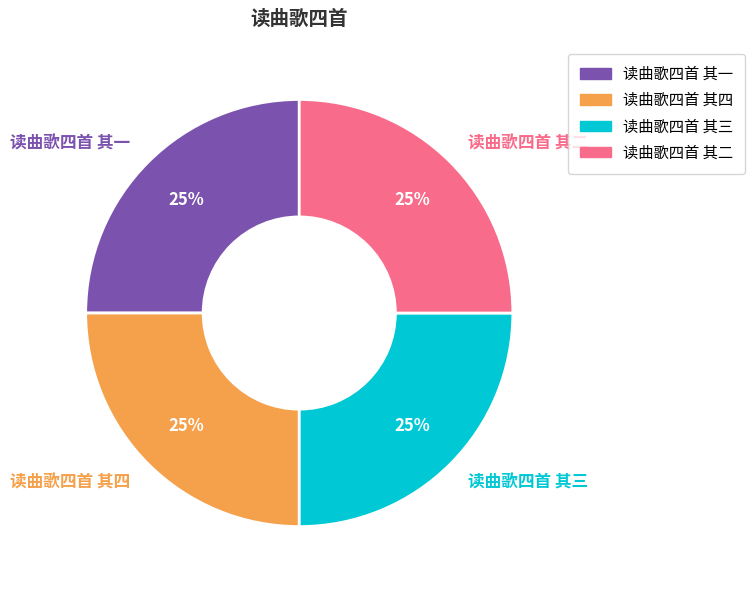

Is it true that 读曲歌四首 其三 is 16% of the pie?

False